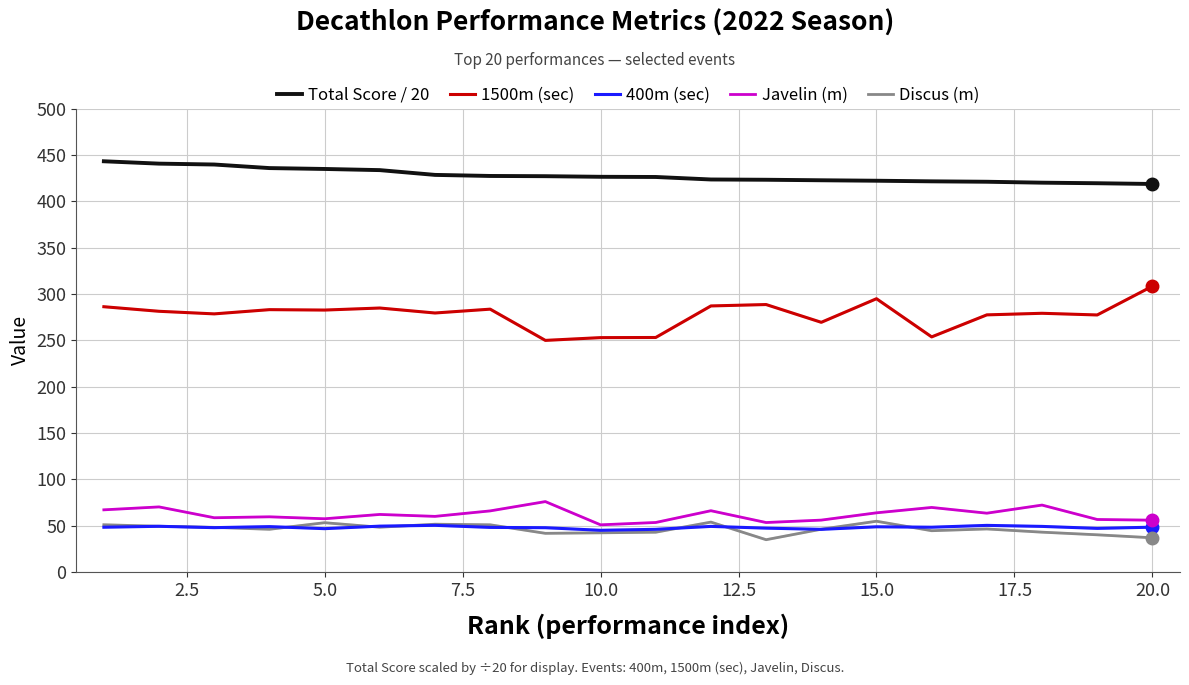

True or false: Discus (m) and 1500m (sec) intersect in this chart.

False